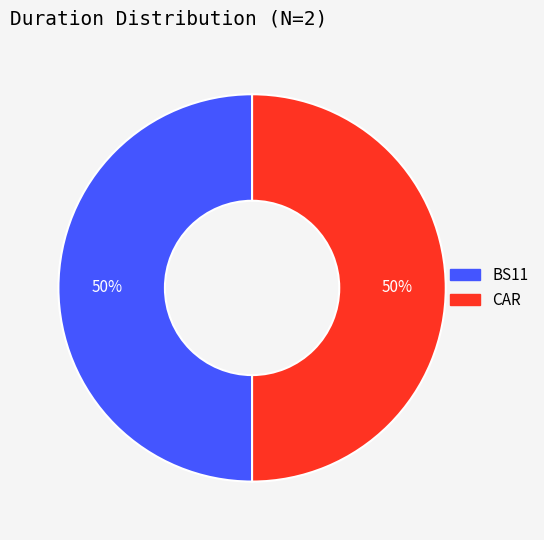

To the nearest percent, what portion does BS11 represent?

50%